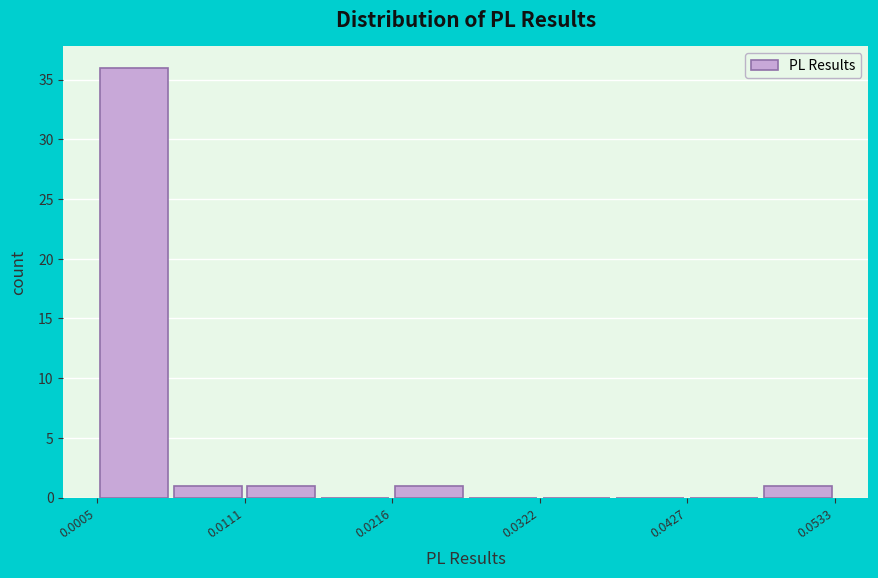

Read against the x-axis, roughly where is the centre of the tallest bar?

0.004